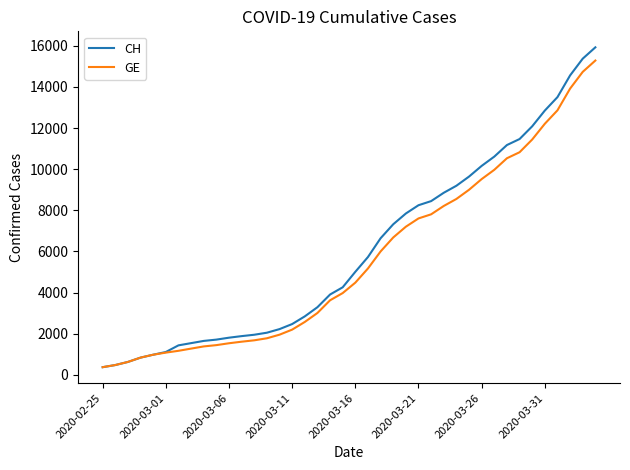

Which series has the widest spread of values?

CH